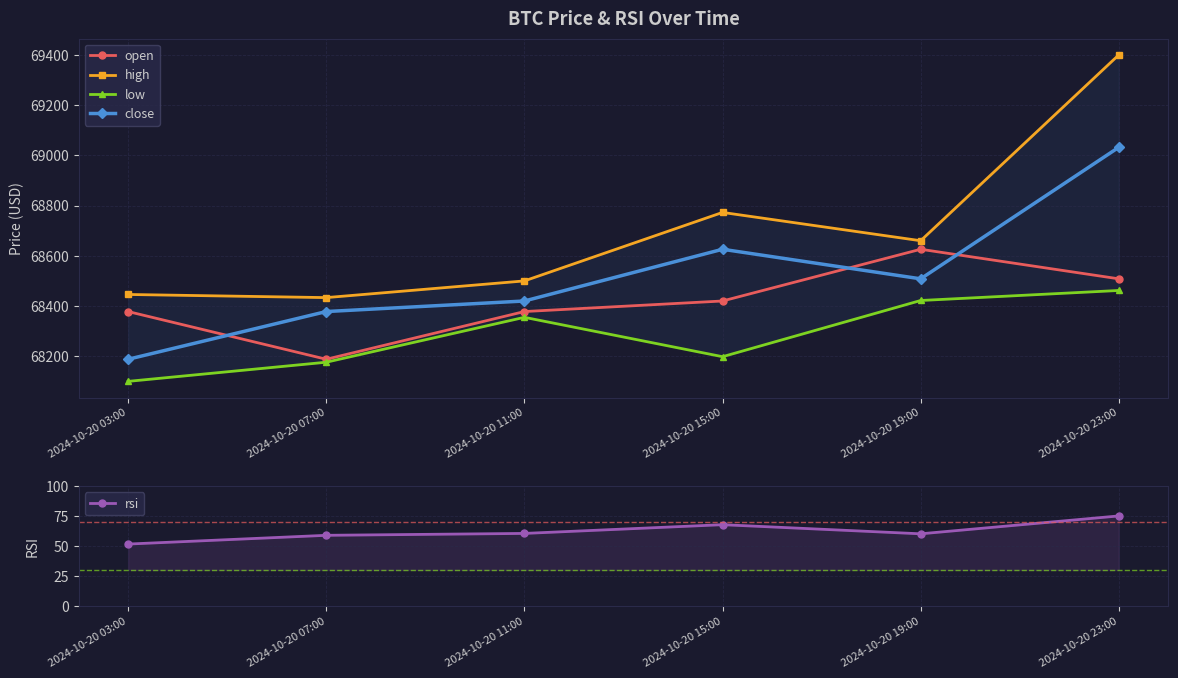

Between 2024-10-20 15:00 and 2024-10-20 03:00, which is larger?

2024-10-20 15:00